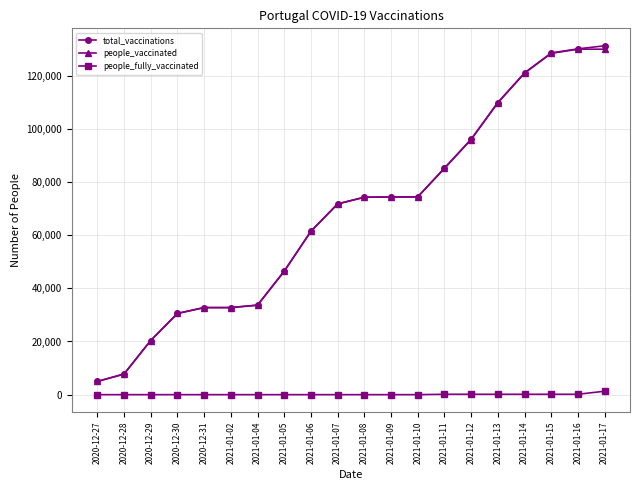

True or false: people_vaccinated and people_fully_vaccinated intersect in this chart.

False